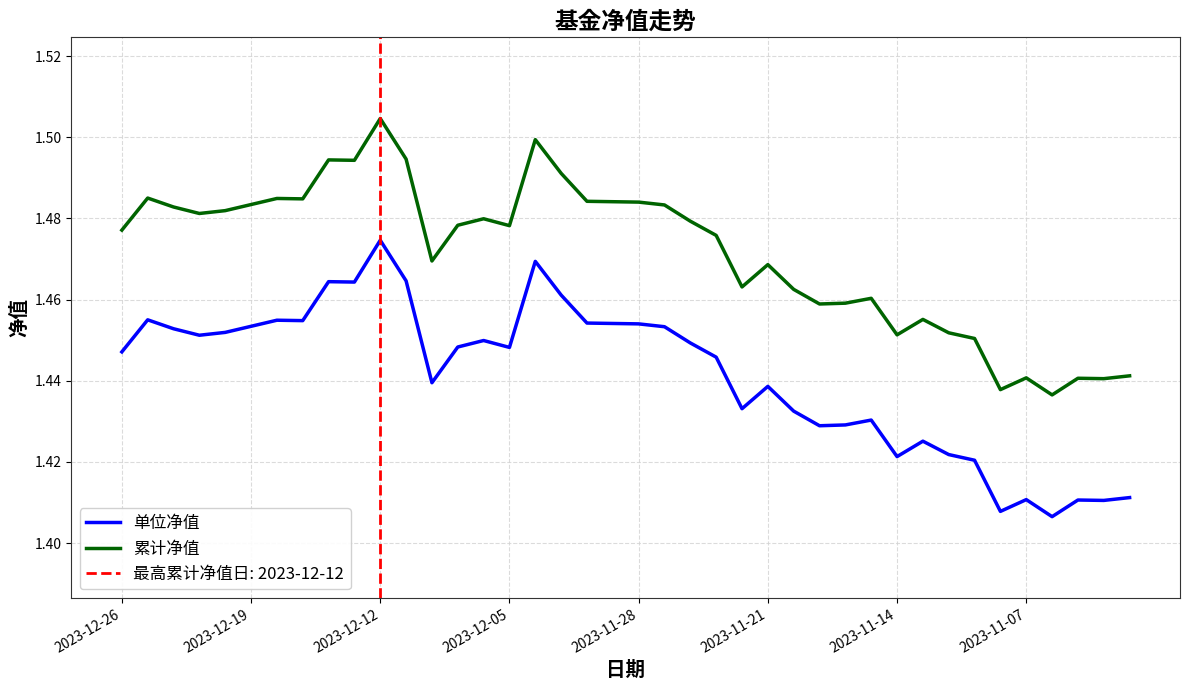

Where is 单位净值 nearest to the value 1?

36